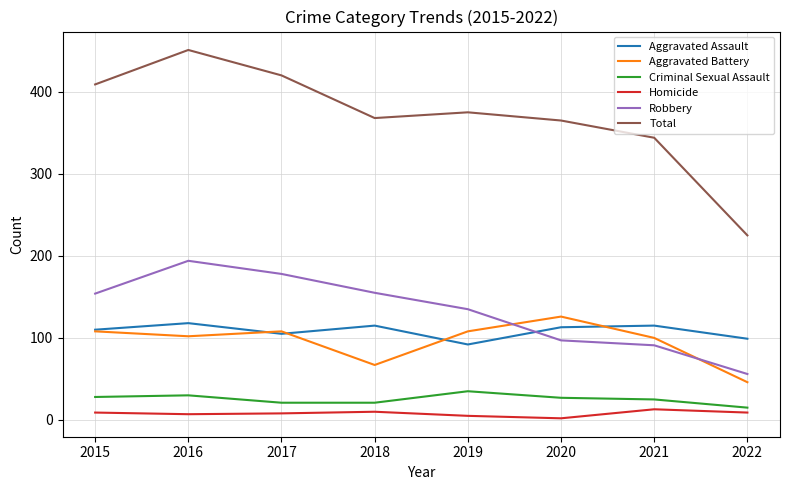

Which series has the largest total across all categories?

Total